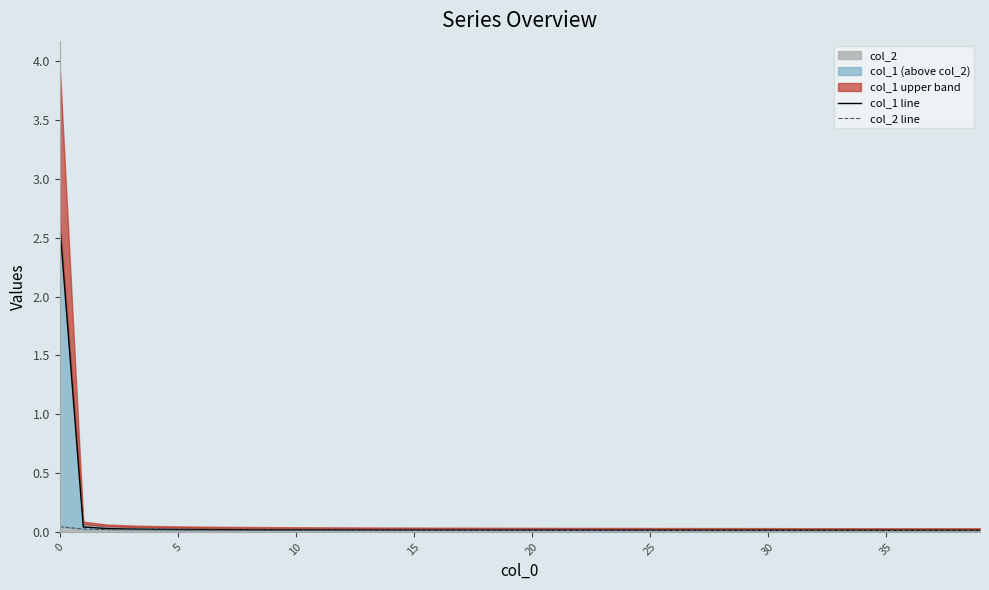

How many distinct data groups are displayed?

2